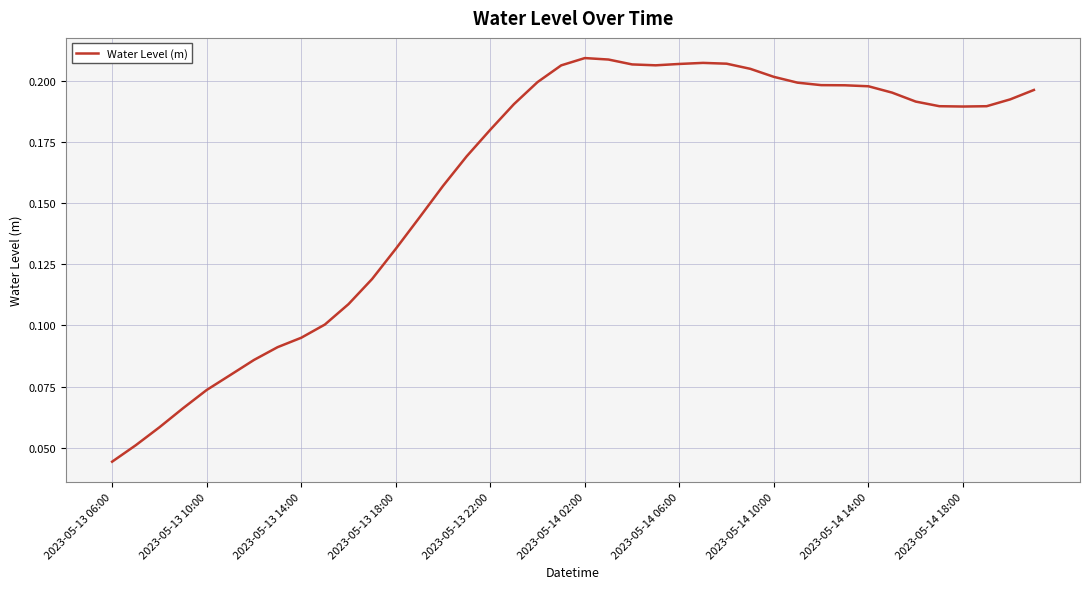

At which category does the chart reach its minimum across all series?

2023-05-13 06:00